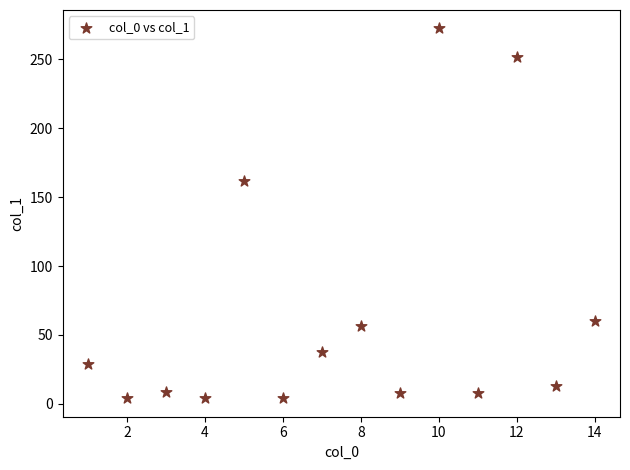

What is the range of X values (max minus min)?

13.0